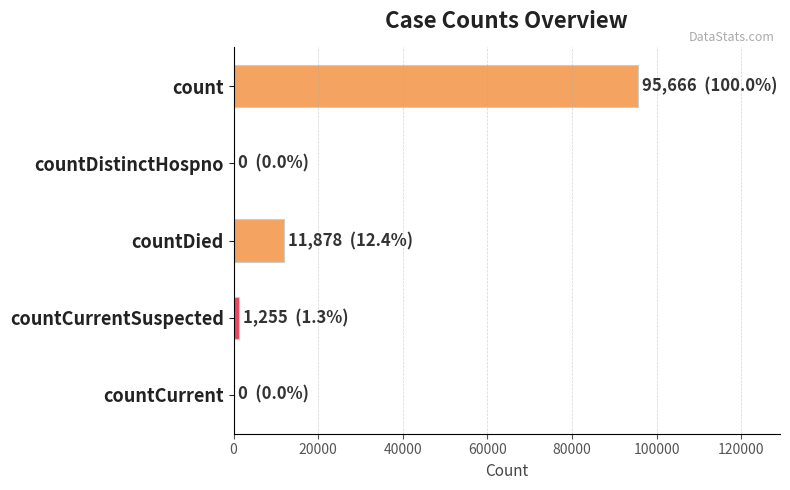

Reading bottom to top, list all the values displayed in this chart.

countCurrent=0	countCurrentSuspected=1255	countDied=11878	countDistinctHospno=0	count=95666